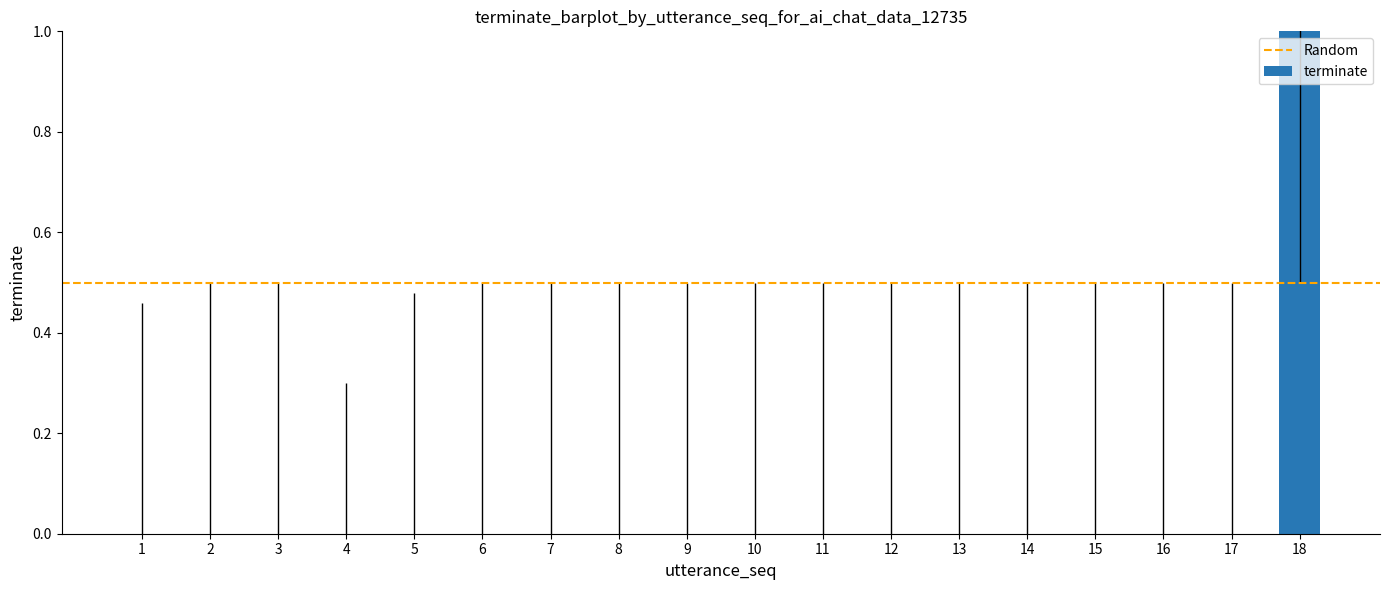

True or false: the data shows 0 at 18.

False